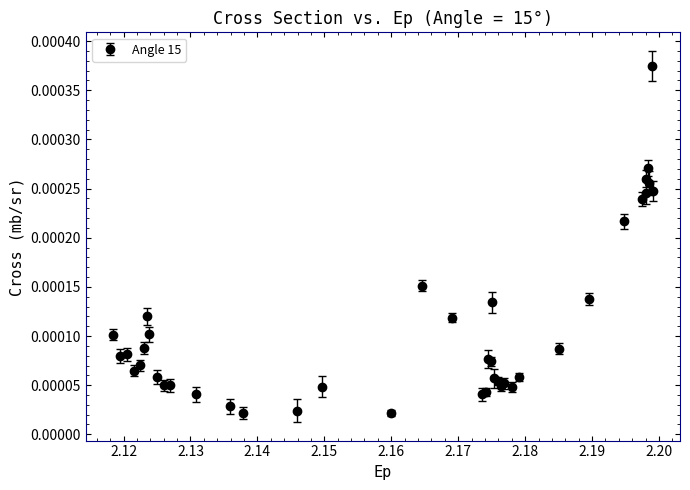

True or false: the data has more than 0 interior local peaks.

True